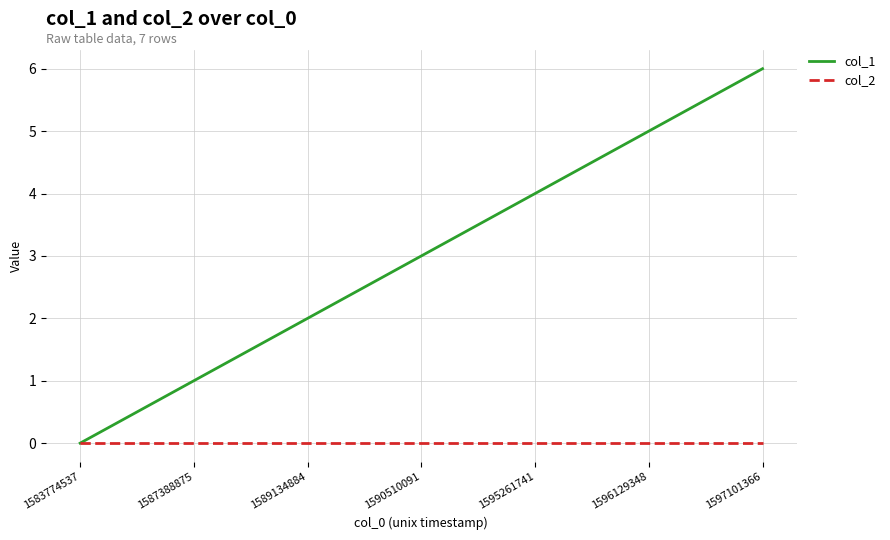

What is the total value across all series at 1596129348?

5